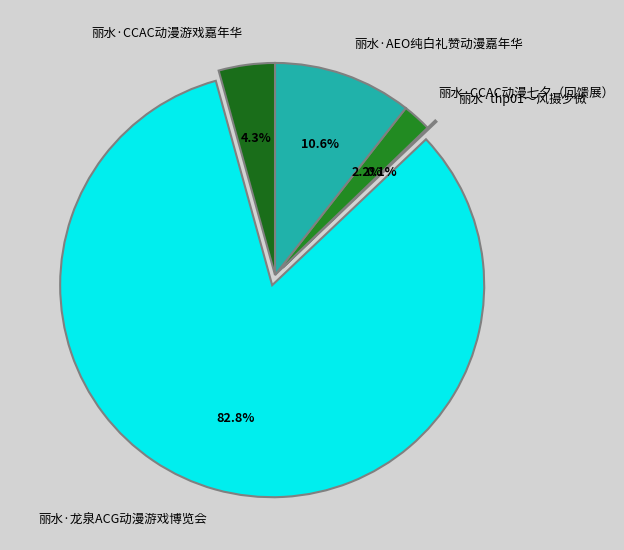

Is there any slice that represents more than half of the pie?

Yes